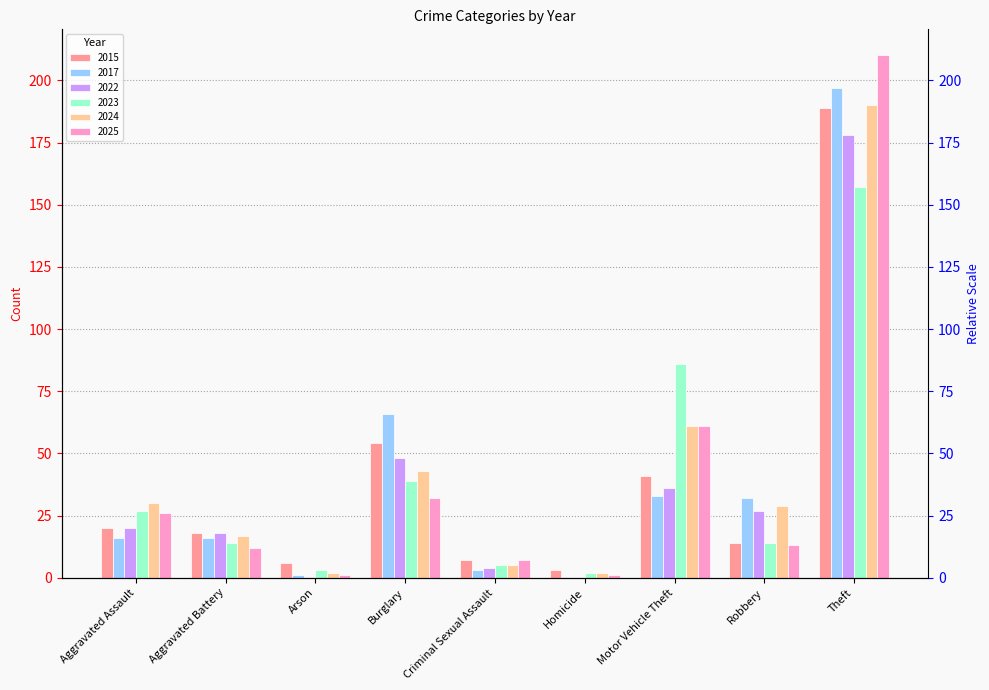

How many bars are there in total?

54